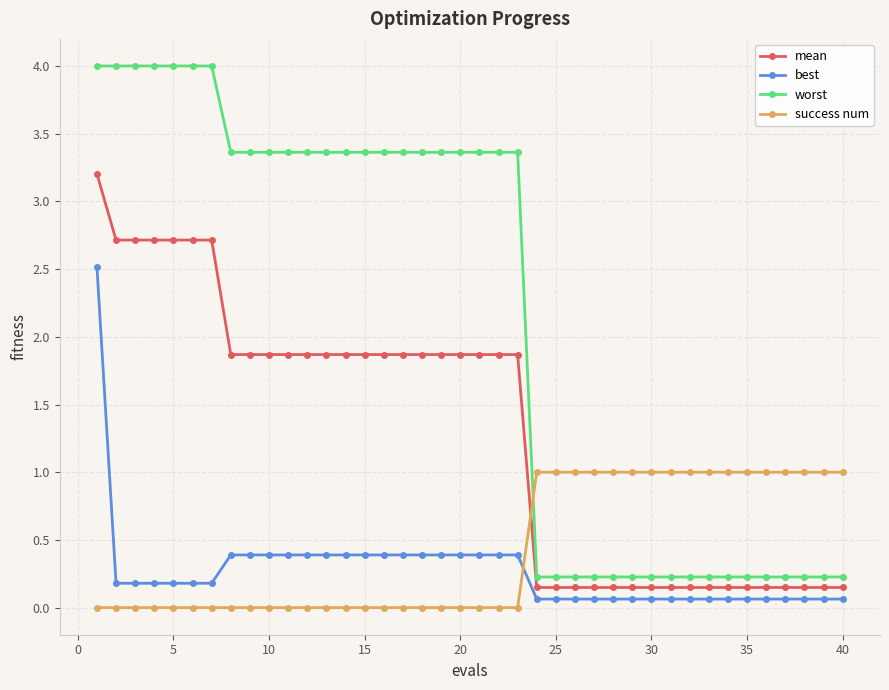

What is the average value of the success num series?

0.4